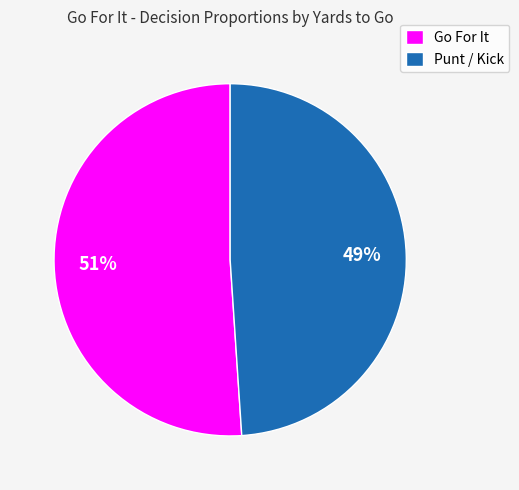

Is it true that Go For It is 51% of the pie?

True